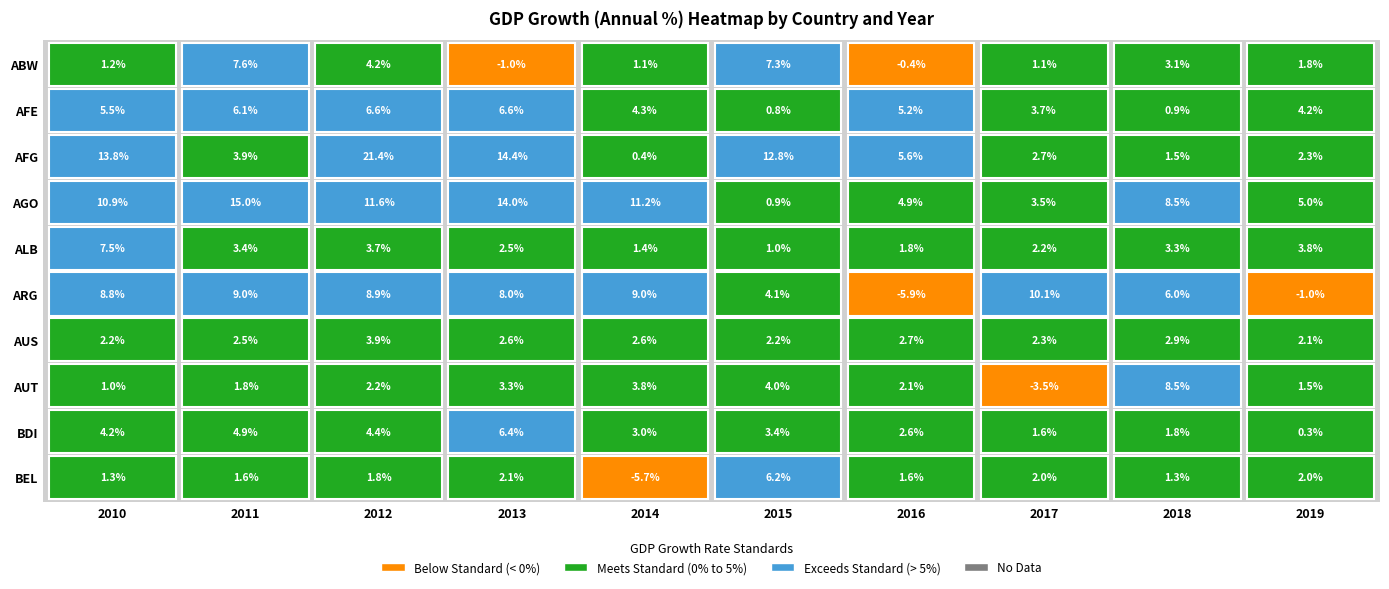

Reading left to right, what are all the values shown in this chart?

ABW: 1.2	7.6	4.2	-1.0	1.1	7.3	-0.4	1.1	3.1	1.8
AFE: 5.5	6.1	6.6	6.6	4.3	0.8	5.2	3.7	0.9	4.2
AFG: 13.8	3.9	21.4	14.4	0.4	12.8	5.6	2.7	1.5	2.3
AGO: 10.9	15.0	11.6	14.0	11.2	0.9	4.9	3.5	8.5	5.0
ALB: 7.5	3.4	3.7	2.5	1.4	1.0	1.8	2.2	3.3	3.8
ARG: 8.8	9.0	8.9	8.0	9.0	4.1	-5.9	10.1	6.0	-1.0
AUS: 2.2	2.5	3.9	2.6	2.6	2.2	2.7	2.3	2.9	2.1
AUT: 1.0	1.8	2.2	3.3	3.8	4.0	2.1	-3.5	8.5	1.5
BDI: 4.2	4.9	4.4	6.4	3.0	3.4	2.6	1.6	1.8	0.3
BEL: 1.3	1.6	1.8	2.1	-5.7	6.2	1.6	2.0	1.3	2.0